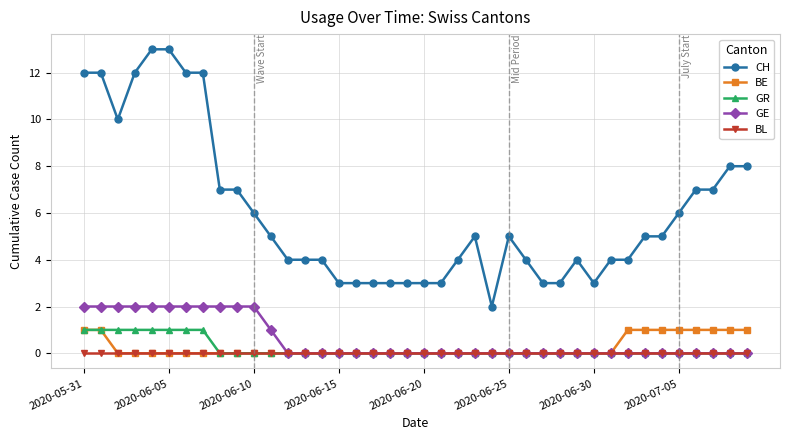

Does the chart display data point markers on the line(s)?

Yes